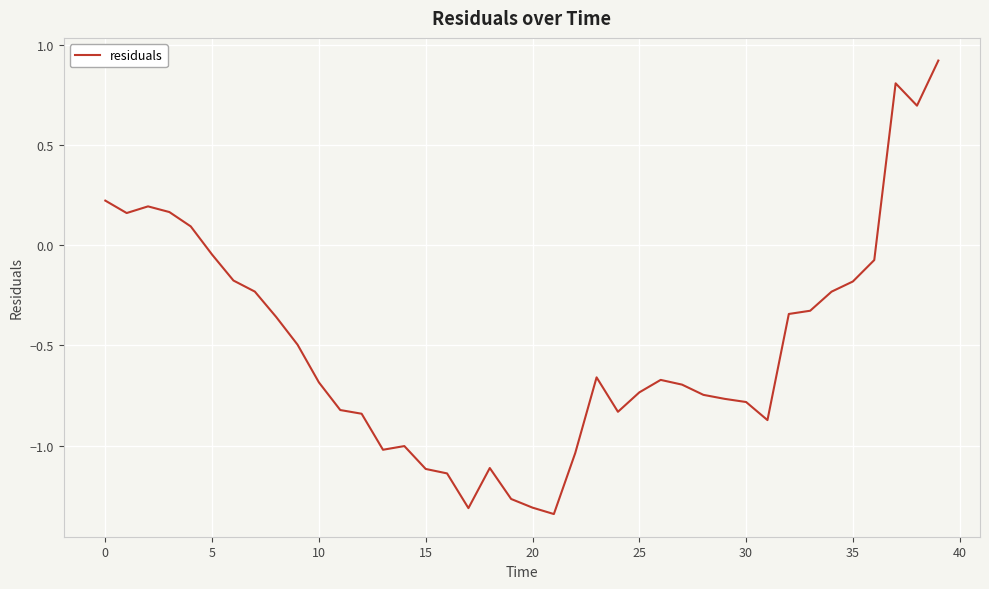

What is the maximum value shown in the chart?

0.9